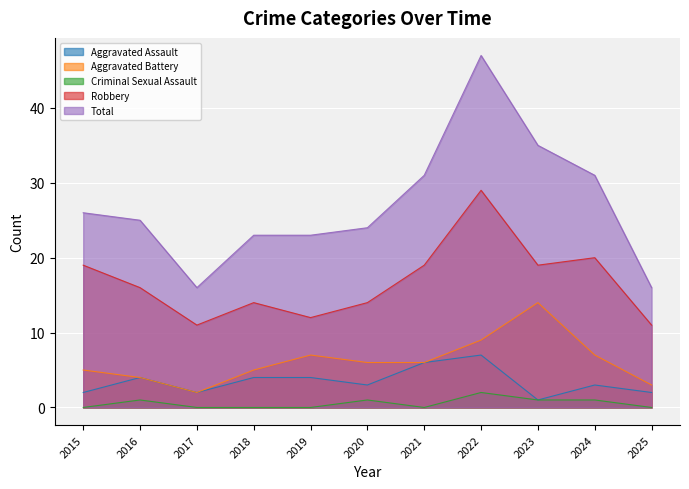

Is the value of Aggravated Assault at 2018 greater than the value of Total at 2018?

No